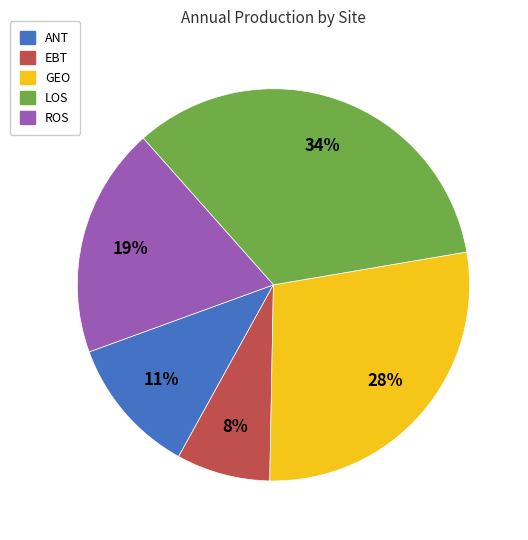

To the nearest percent, what is the combined percentage of EBT and ANT?

19%